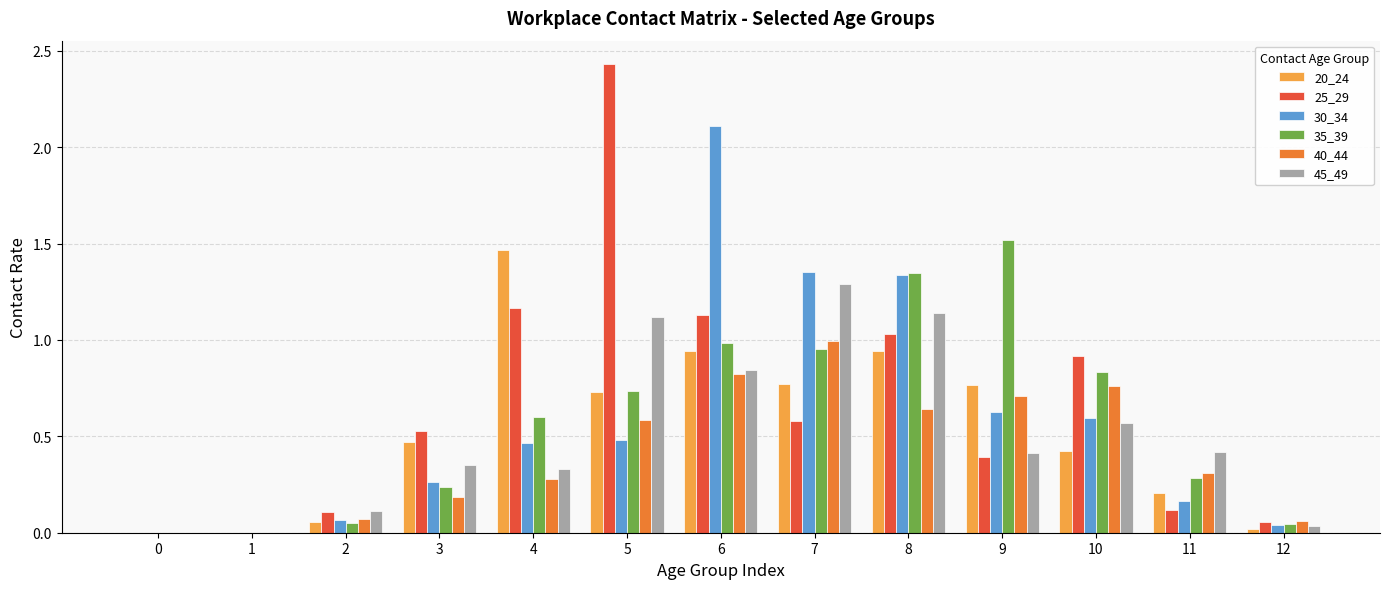

Which series changed the most between 4 and 5?

25_29